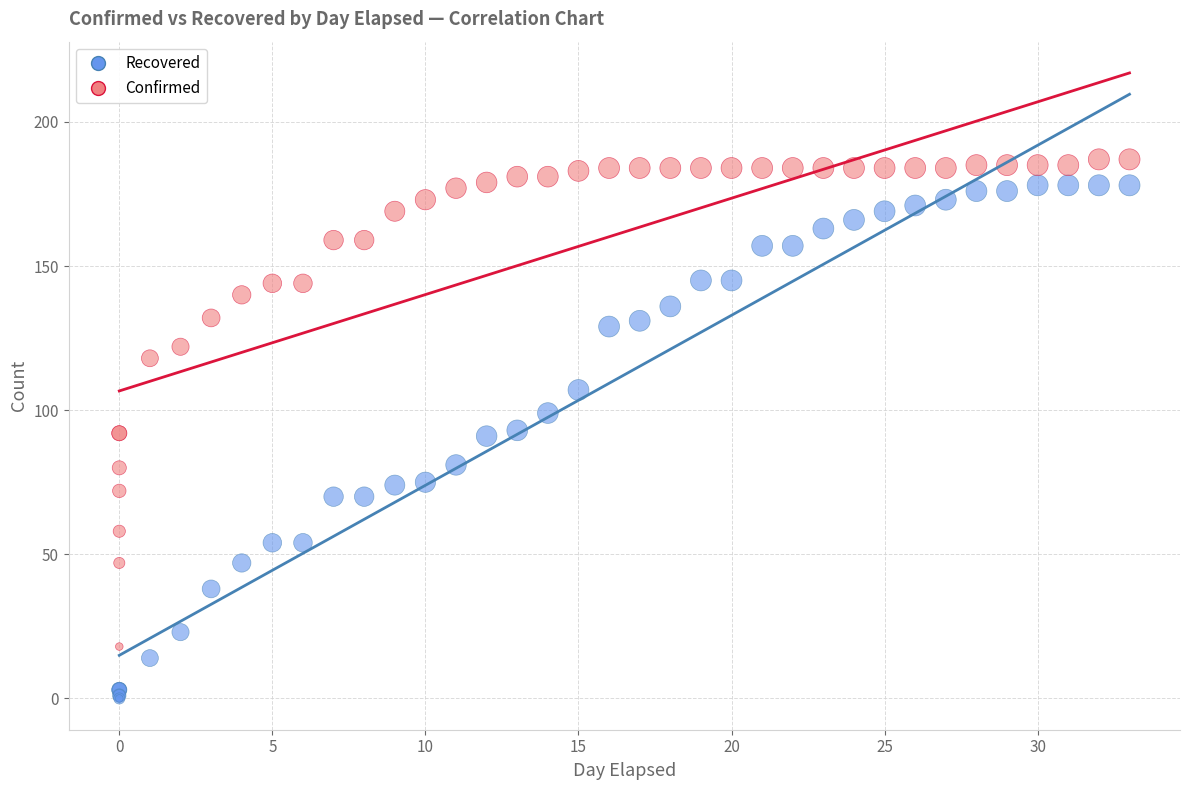

Which series reaches the maximum Y coordinate?

Confirmed